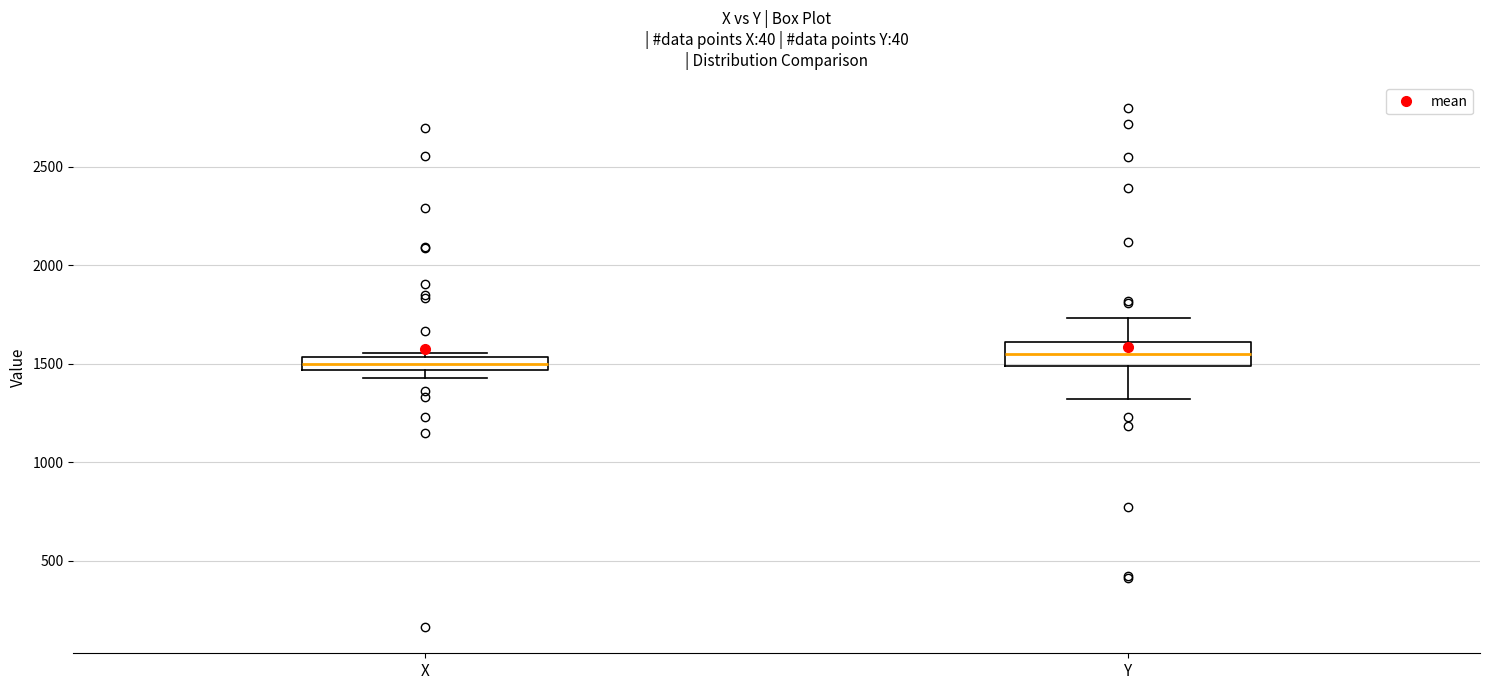

Where is the lower edge of the box for X on the y-axis? The values are not printed on the chart, so give them approximately, as read against the axis.

1450